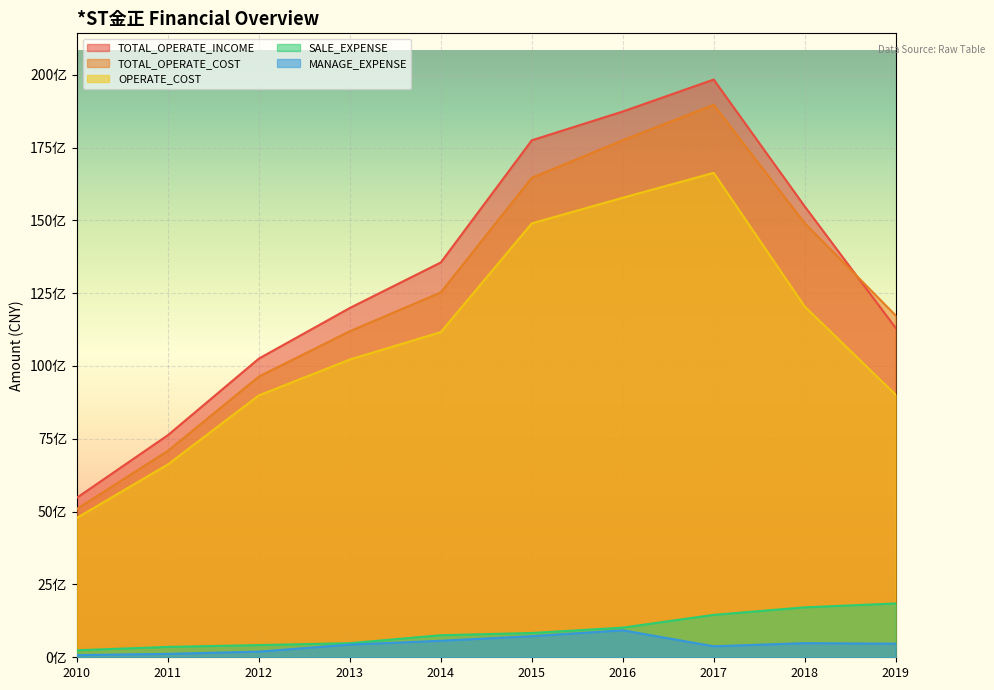

Which has a higher value, 2010 or 2016?

2016